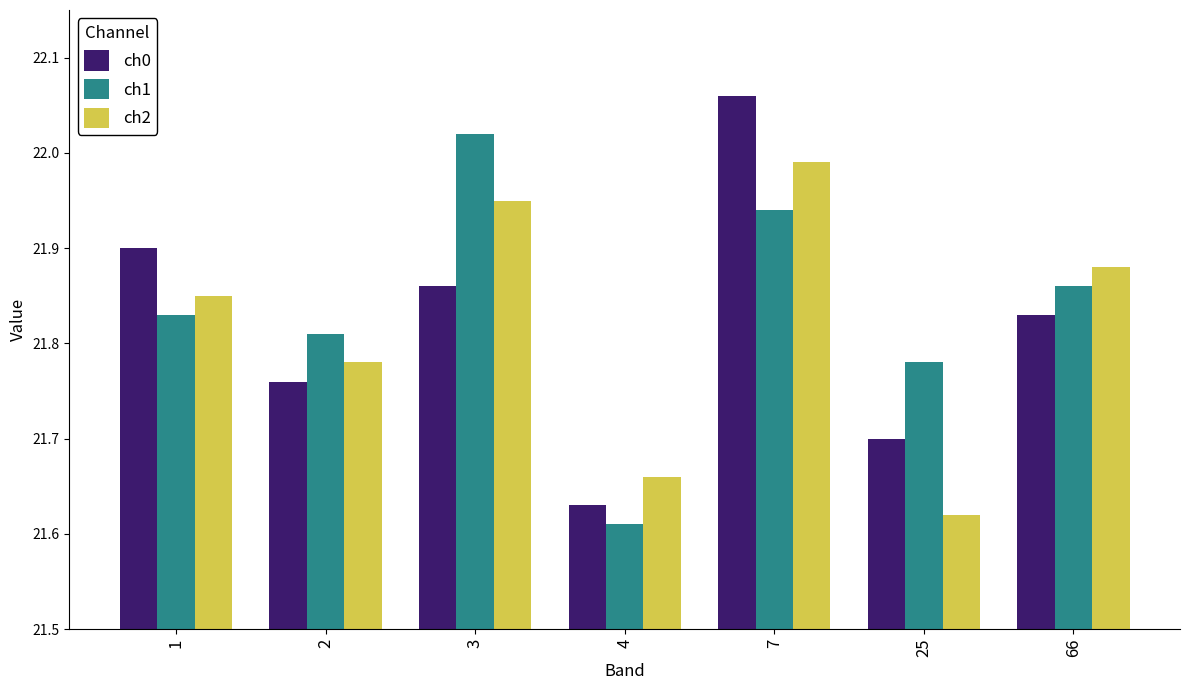

Which category has the highest value in the ch0 series?

7